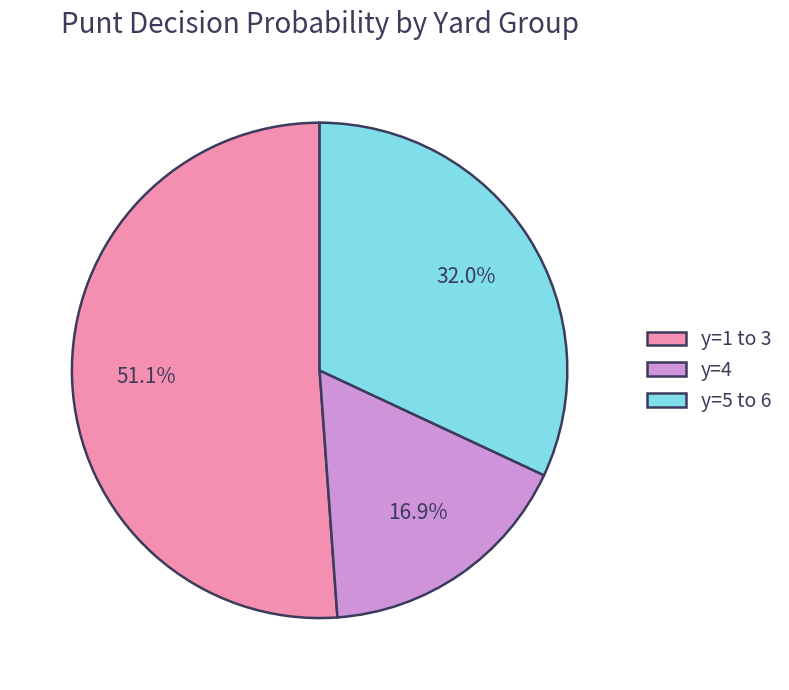

Is the sum of y=5 to 6 and y=1 to 3 greater than half?

Yes